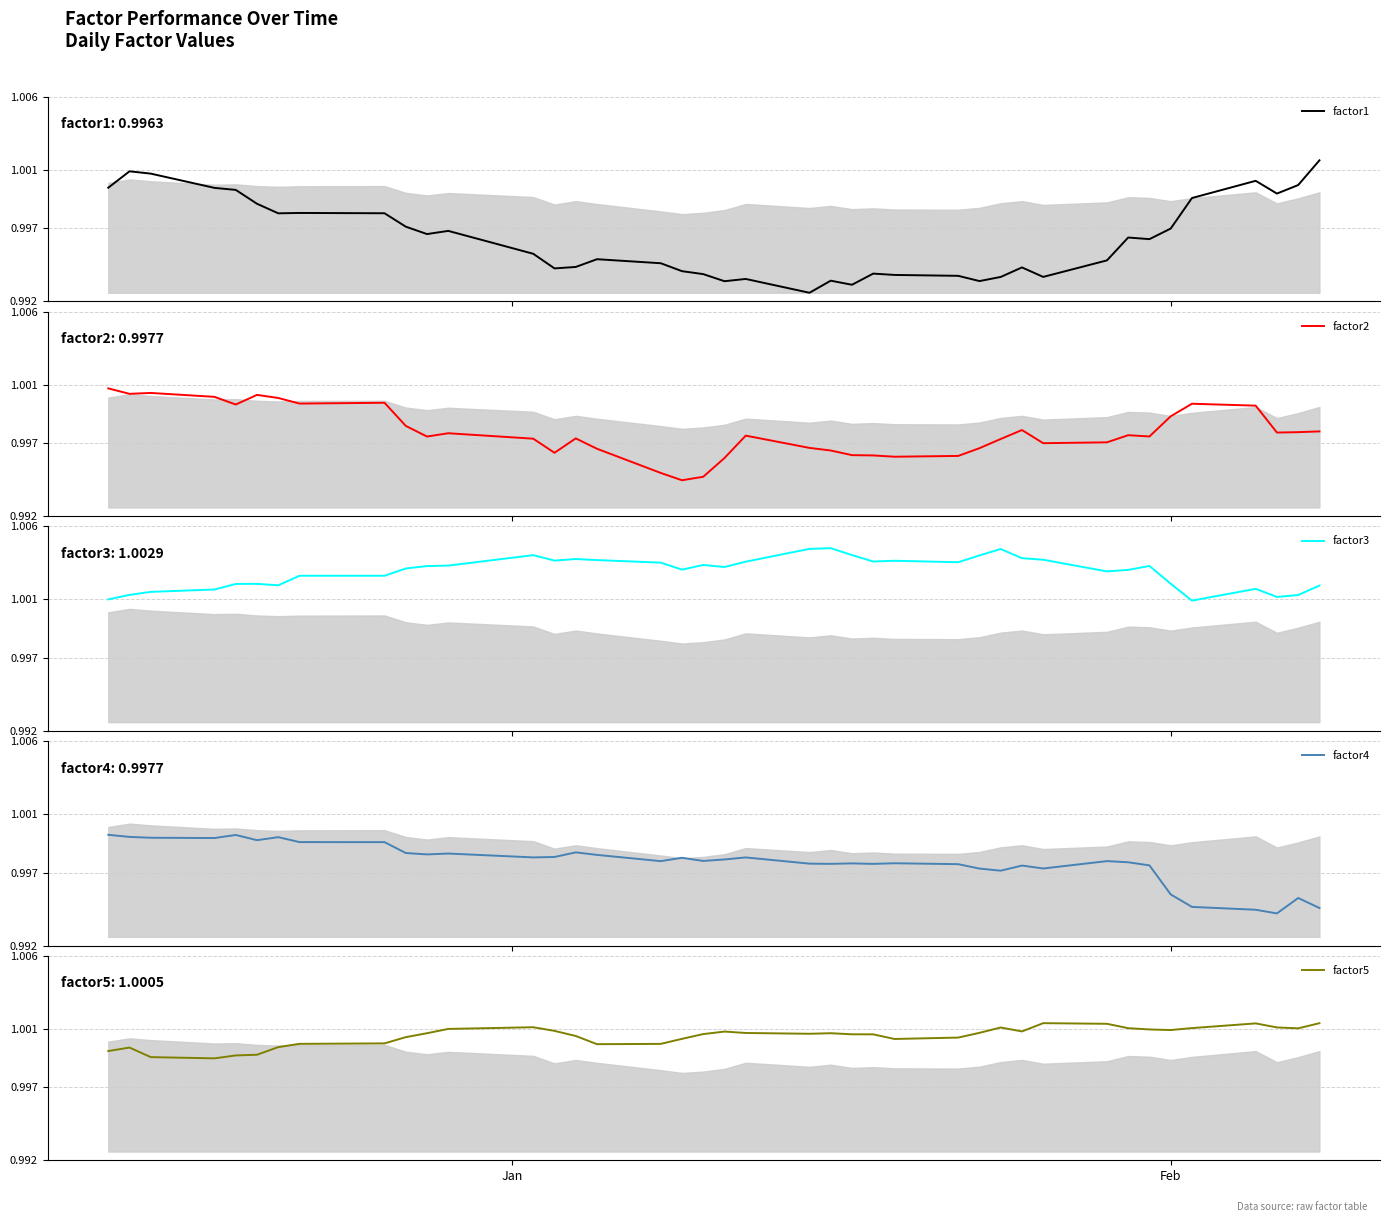

At how many categories does at least one series exceed 0?

40